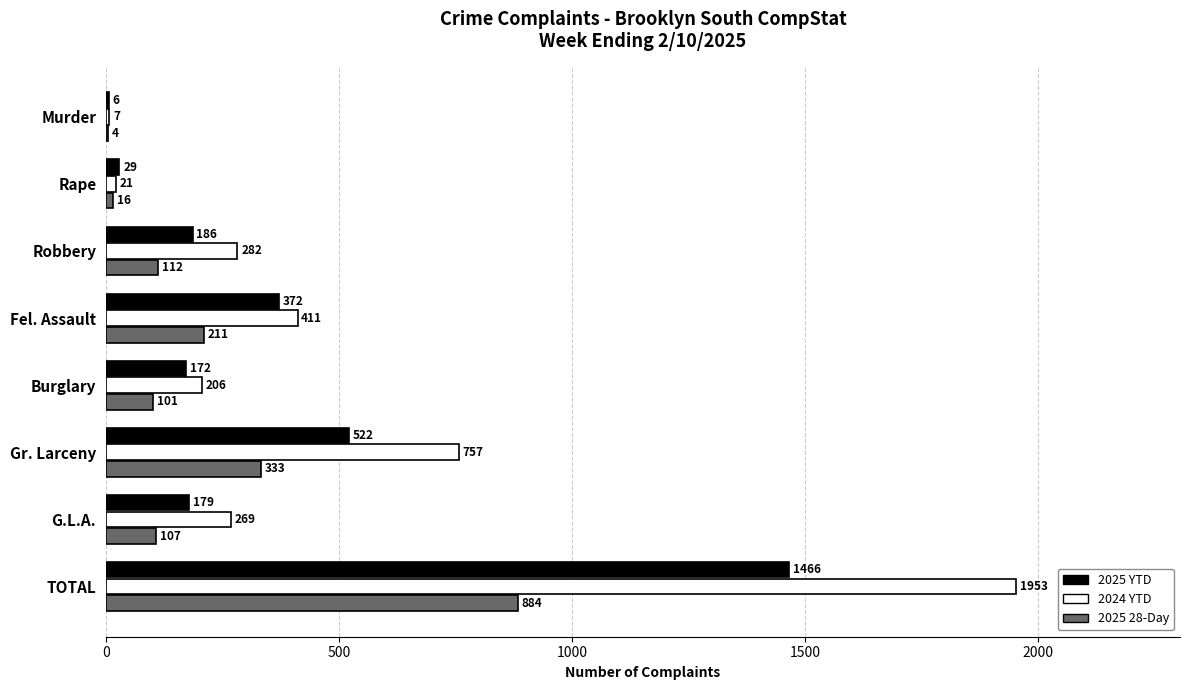

Count the number of categories in the chart.

8